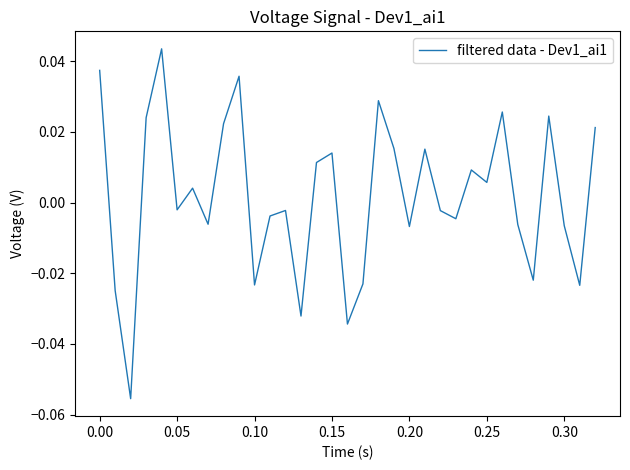

What is the difference between the second highest and minimum values?

0.1